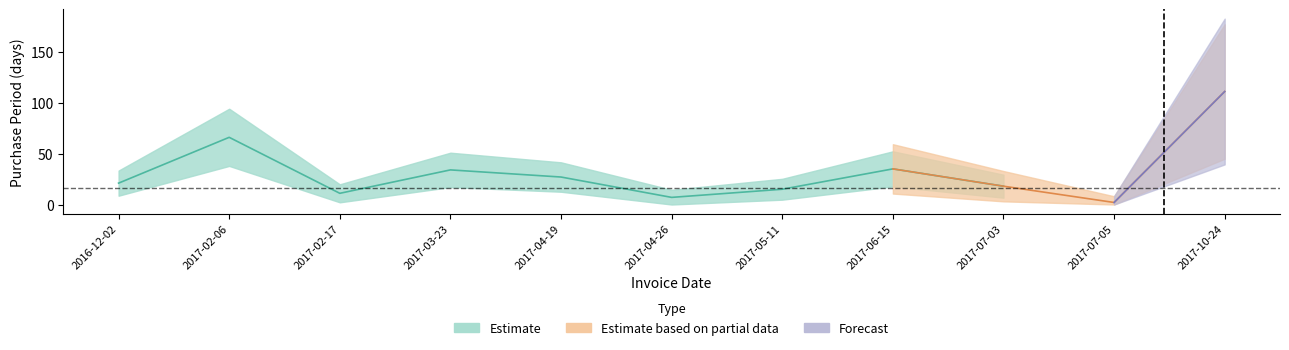

What is the label of the 6th point from the left?

2017-04-26